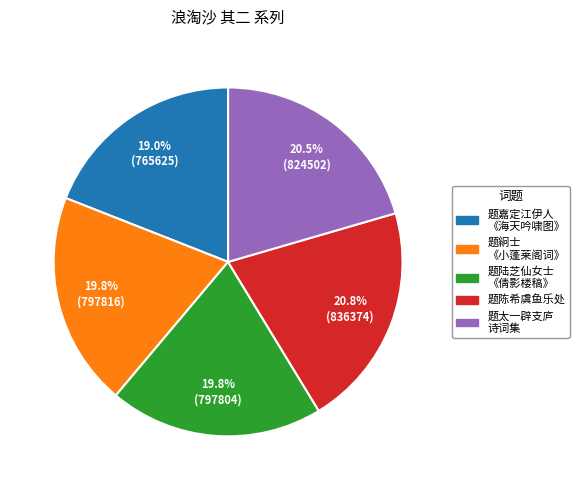

Which slice is the smallest?

题嘉定江伊人 《海天吟啸图》